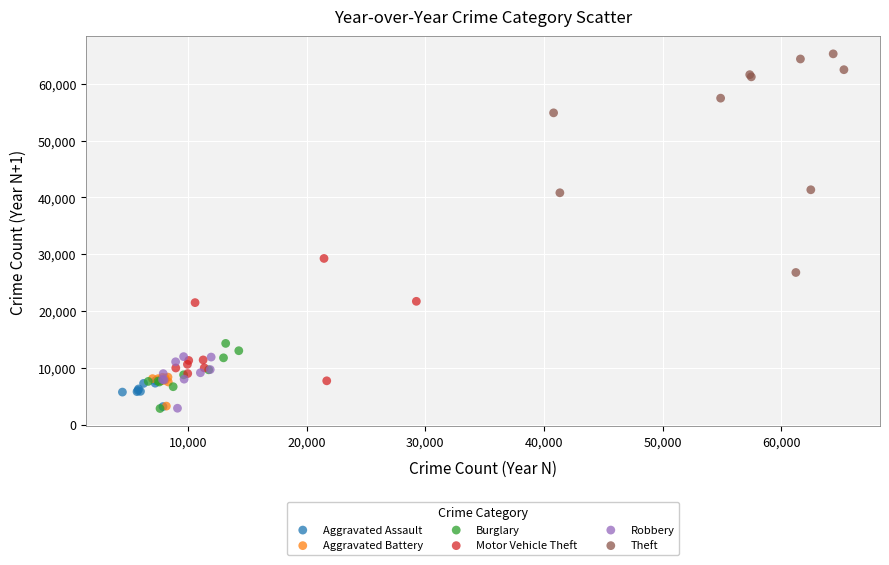

Which series has the widest spread of Y values?

Theft